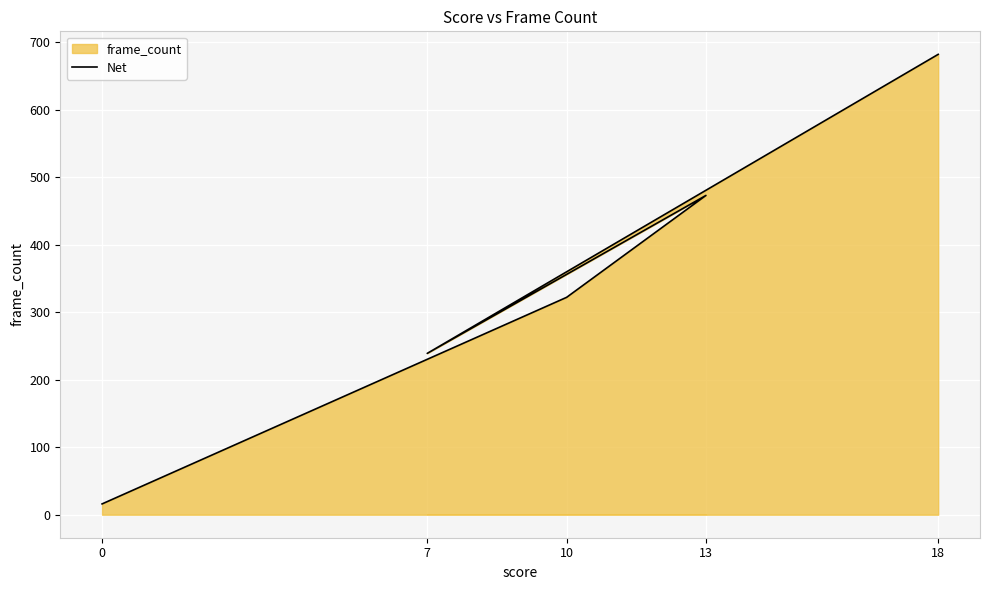

List the labels in order of value, smallest first.

0, 7, 10, 13, 18